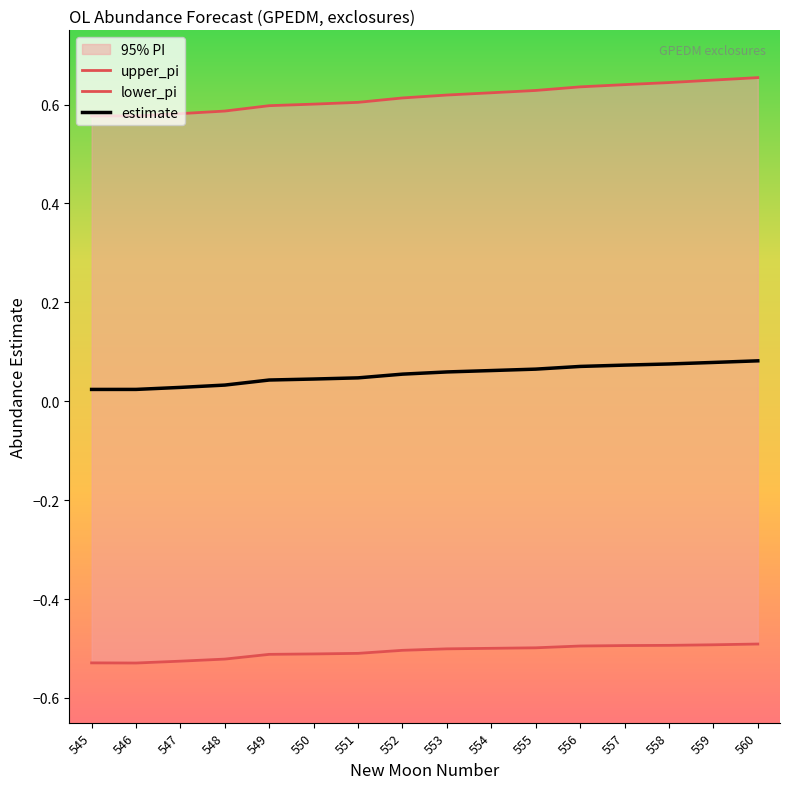

Does the chart display data point markers on the line(s)?

No